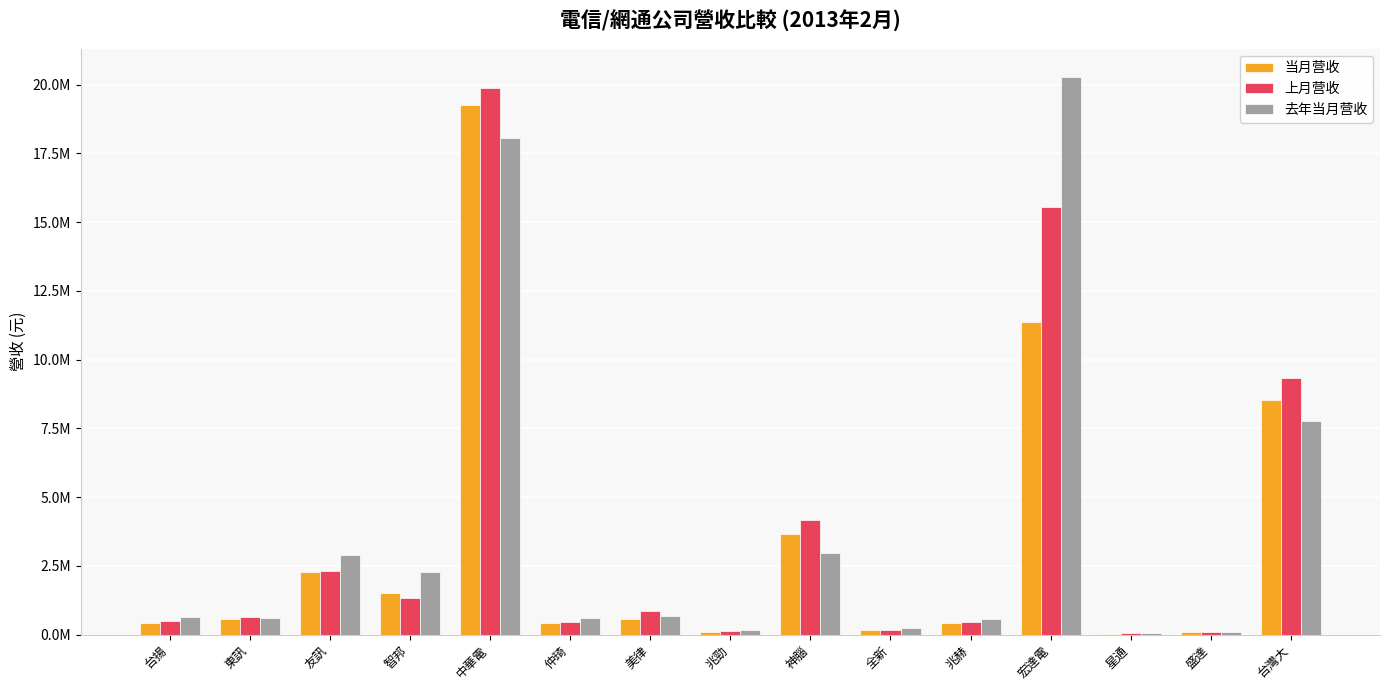

Are the bars grouped side by side (vs. stacked)?

Yes